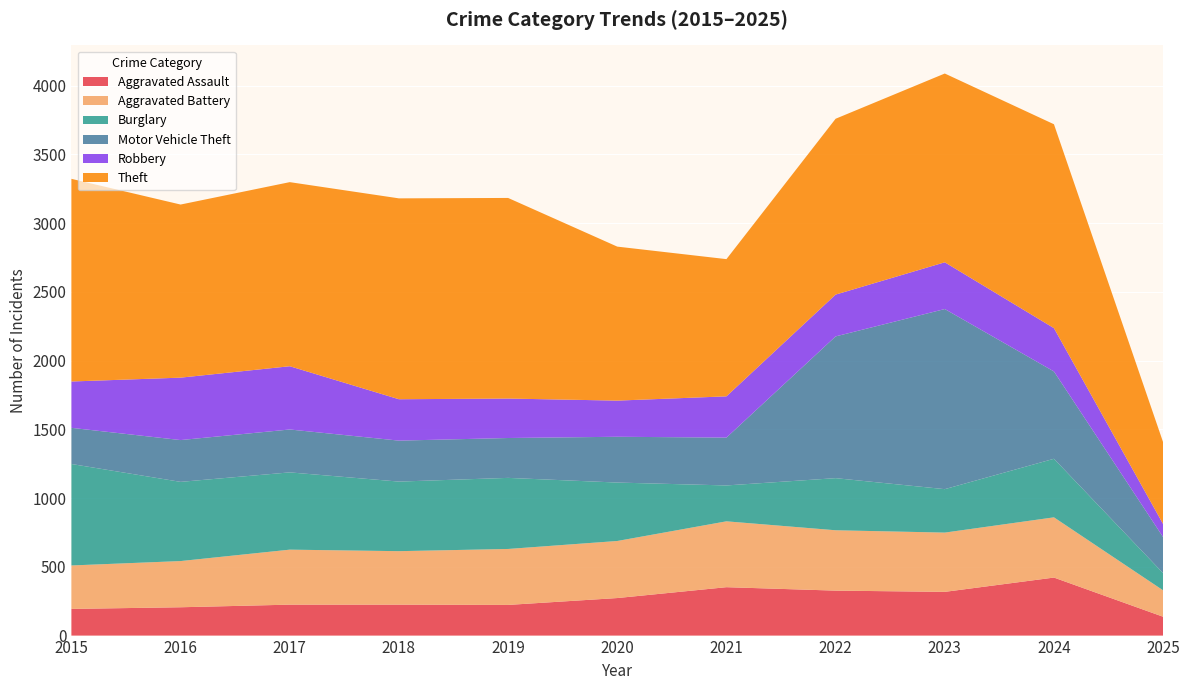

Reading left to right, transcribe all the data shown in this chart.

Aggravated Assault: 194	206	225	225	223	273	352	327	318	422	137
Aggravated Battery: 316	336	400	389	407	415	479	439	431	438	192
Burglary: 738	576	562	506	517	425	261	379	316	426	125
Motor Vehicle Theft: 263	304	312	298	290	333	348	1031	1310	635	262
Robbery: 337	454	460	301	287	263	300	304	340	315	95
Theft: 1474	1259	1339	1461	1459	1120	998	1279	1373	1483	595